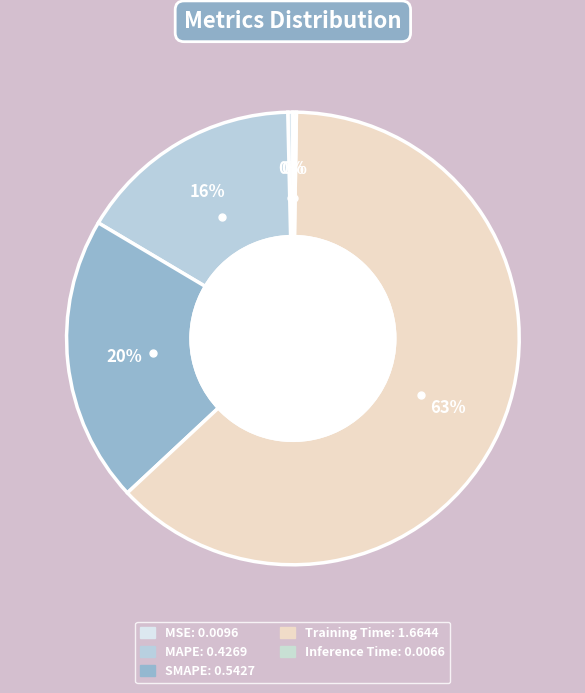

True or false: MSE accounts for 0% of the total.

True